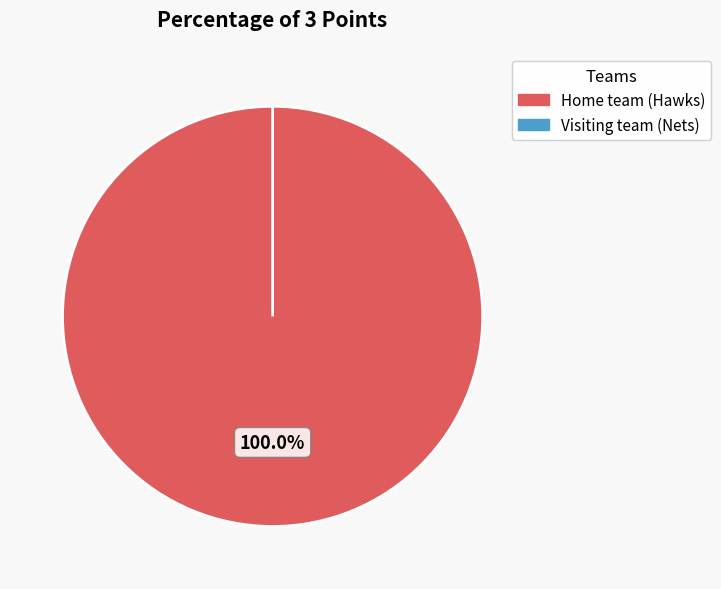

Rank the categories by value from lowest to highest.

Visiting team (Nets), Home team (Hawks)